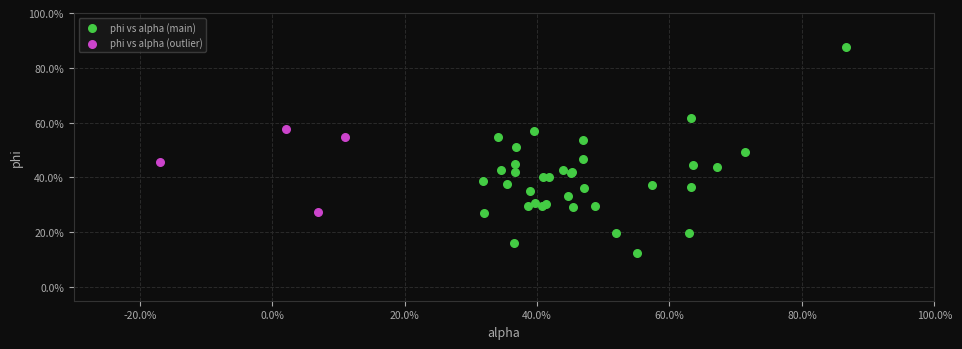

Which series contains the highest Y value?

phi vs alpha (main)